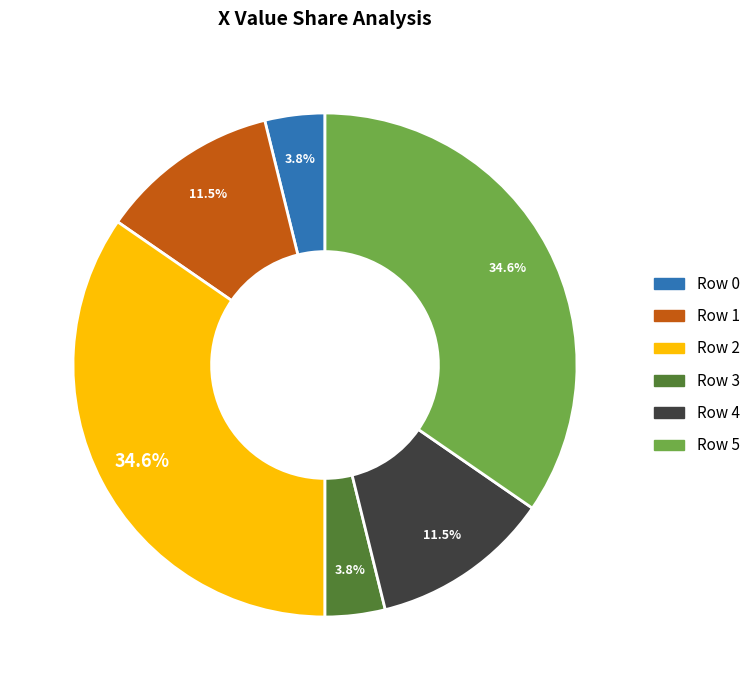

Is it true that Row 5 is 29% of the pie?

False